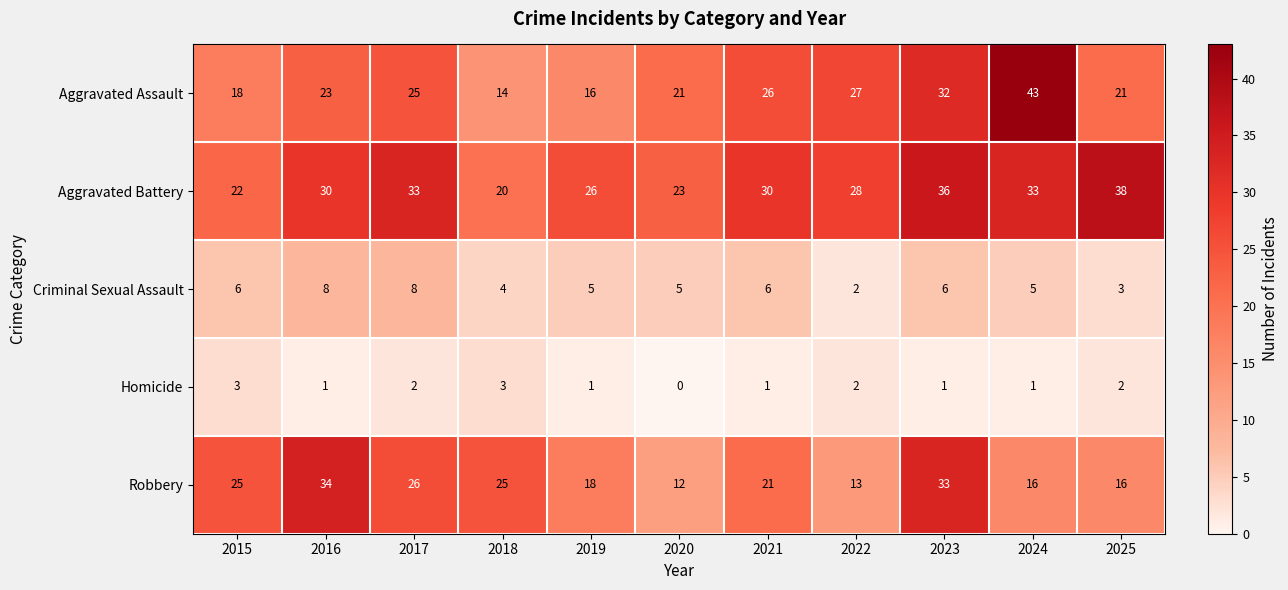

What is the sum of all Aggravated Battery values?

319